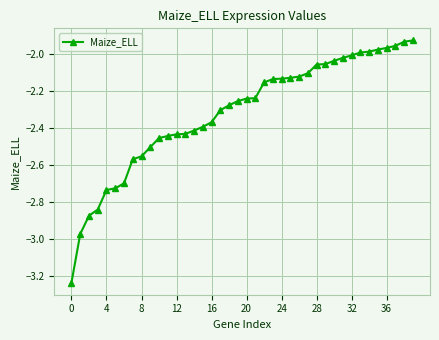

What is the sum of all values?

-92.7